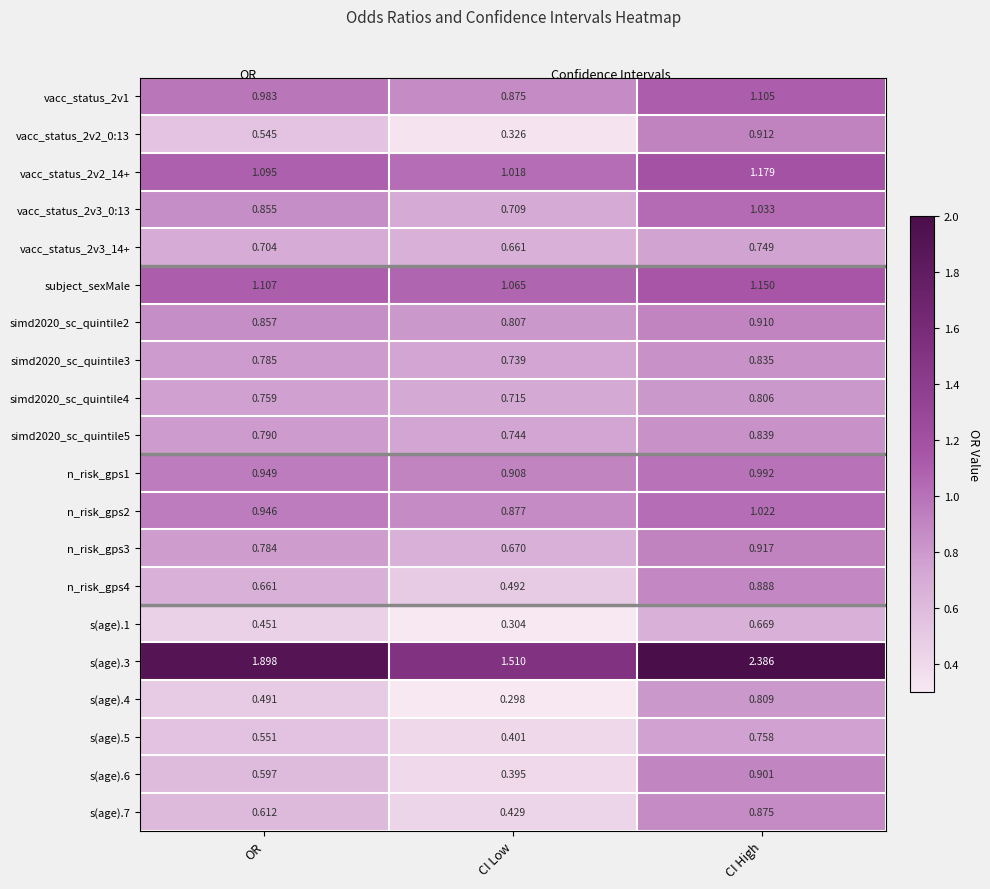

Which category has the highest value in the simd2020_sc_quintile3 series?

CI High